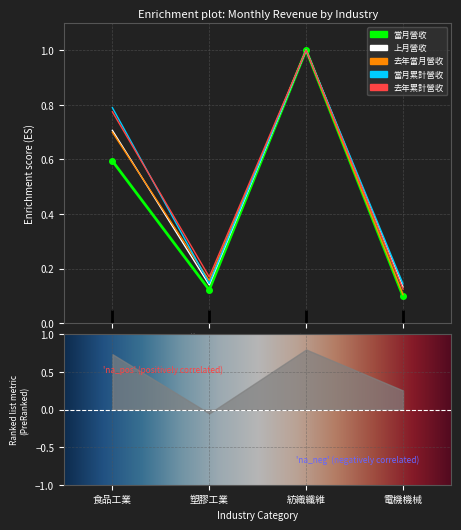

At which category does 去年當月營收 reach its first local peak?

紡織纖維